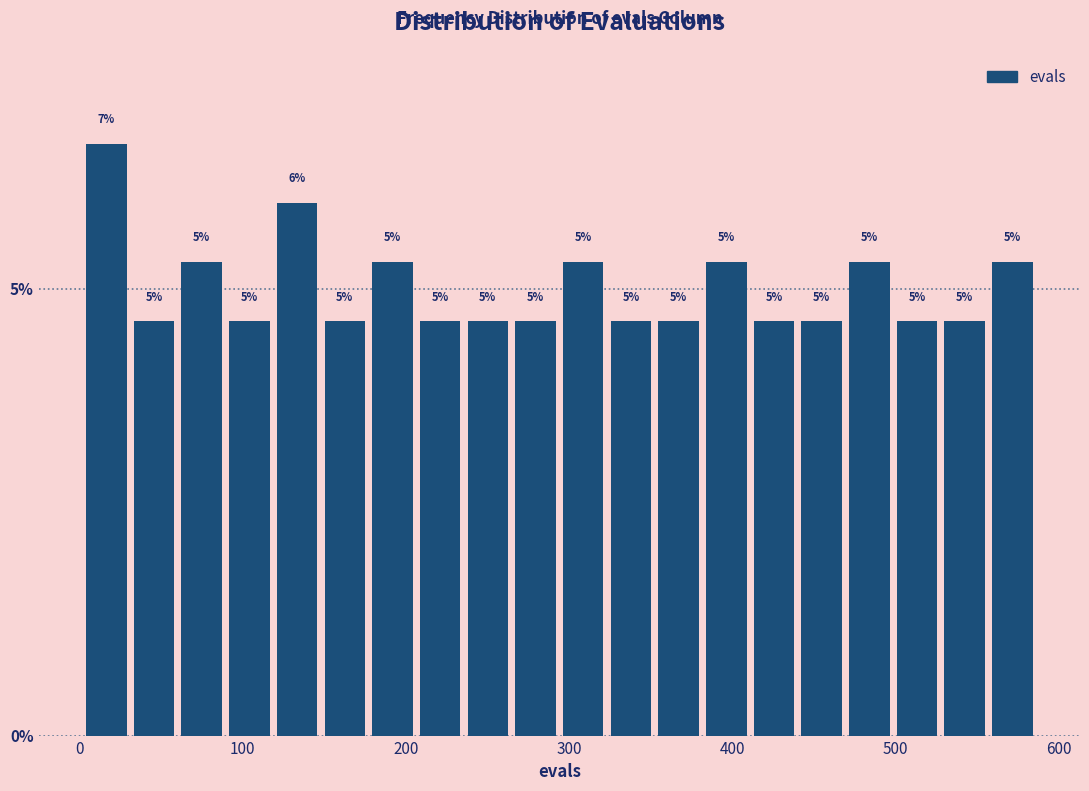

Around what value on the x-axis is the tallest bar? Give the approximate position of its centre, as read against the axis.

20